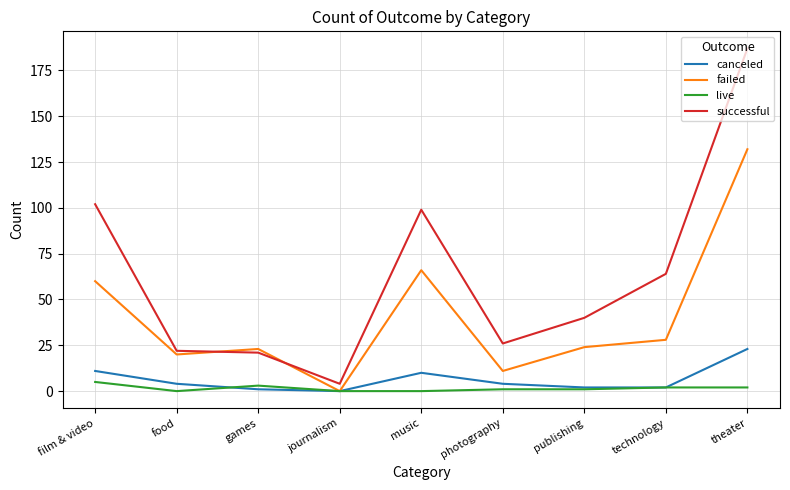

What is the greatest value displayed?

187